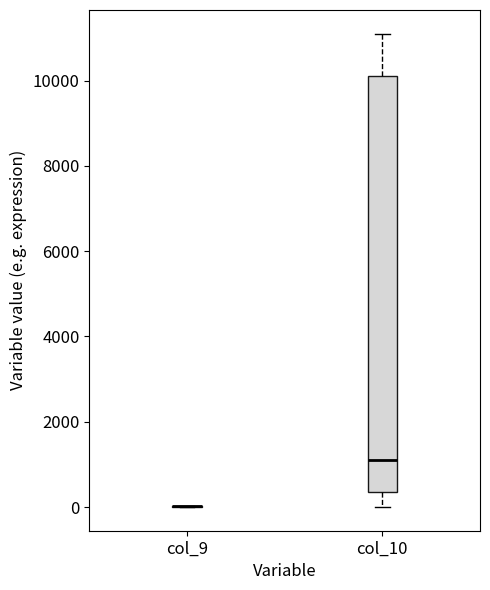

Reading left to right, transcribe this box plot: for each box, give where its median line is, the range the box spans, and where its two whiskers end, as read against the y-axis. The values are not printed on the chart, so give them approximately, as read against the axis.

col_9: box collapsed to a line at 0, whiskers 0 to 0
col_10: median 1200, box 400 to 10200, whiskers 0 to 11200